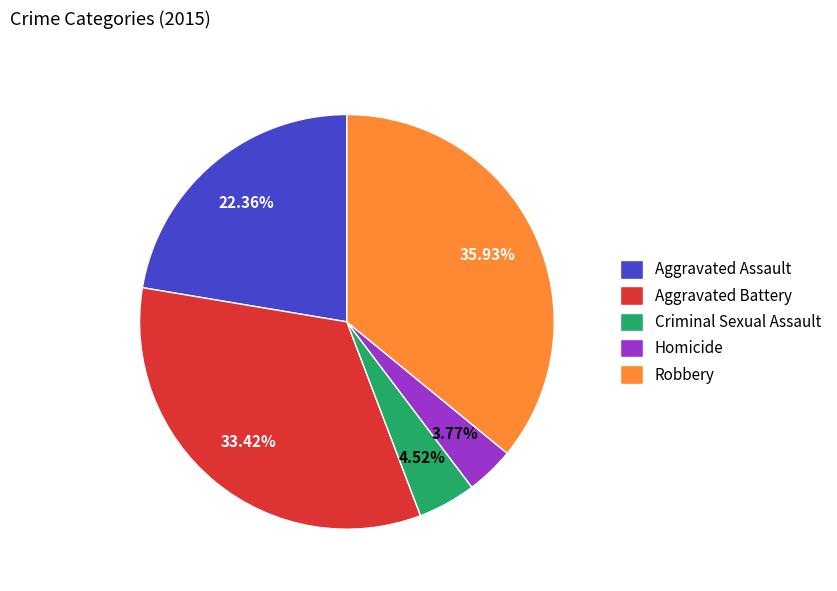

Does Homicide account for over 50% of the chart?

No